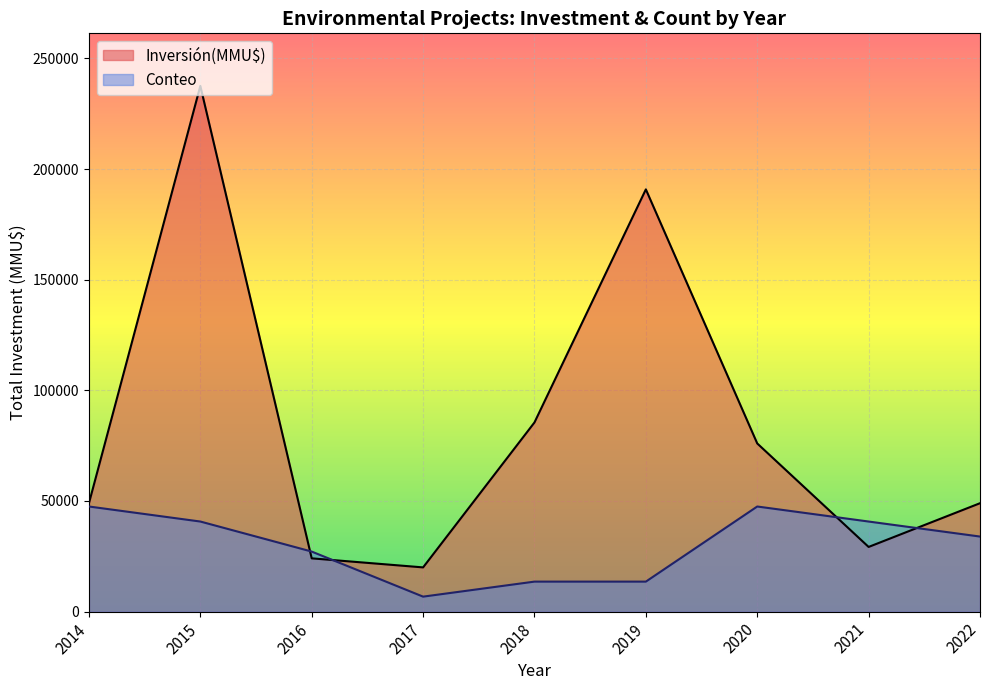

True or false: Inversión(MMU$) and Conteo intersect in this chart.

True